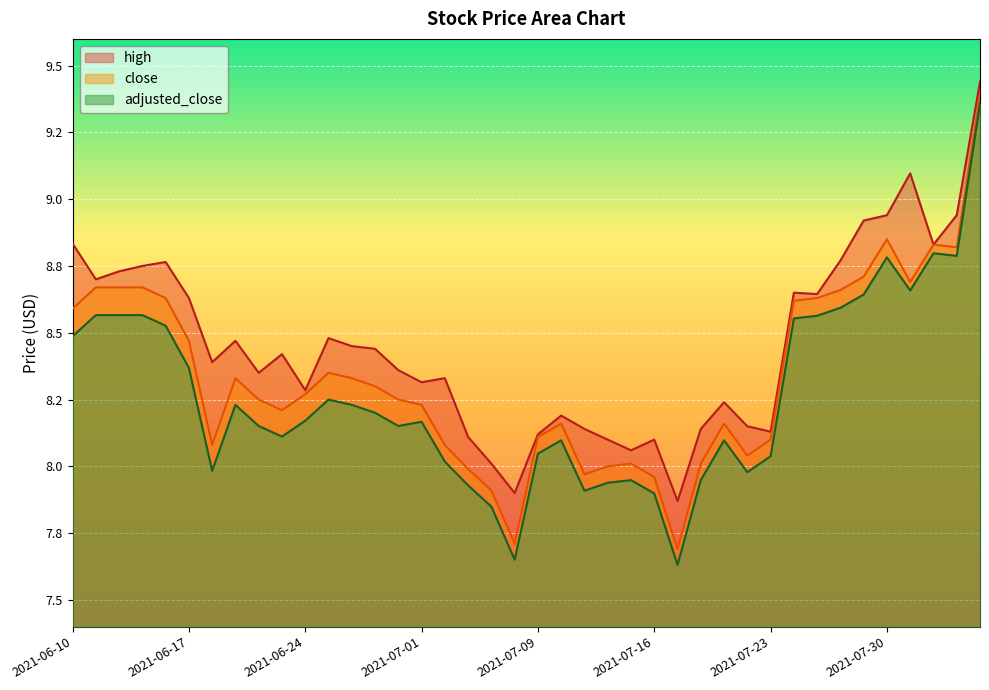

What is the label of the 28th point from the right?

2021-06-28